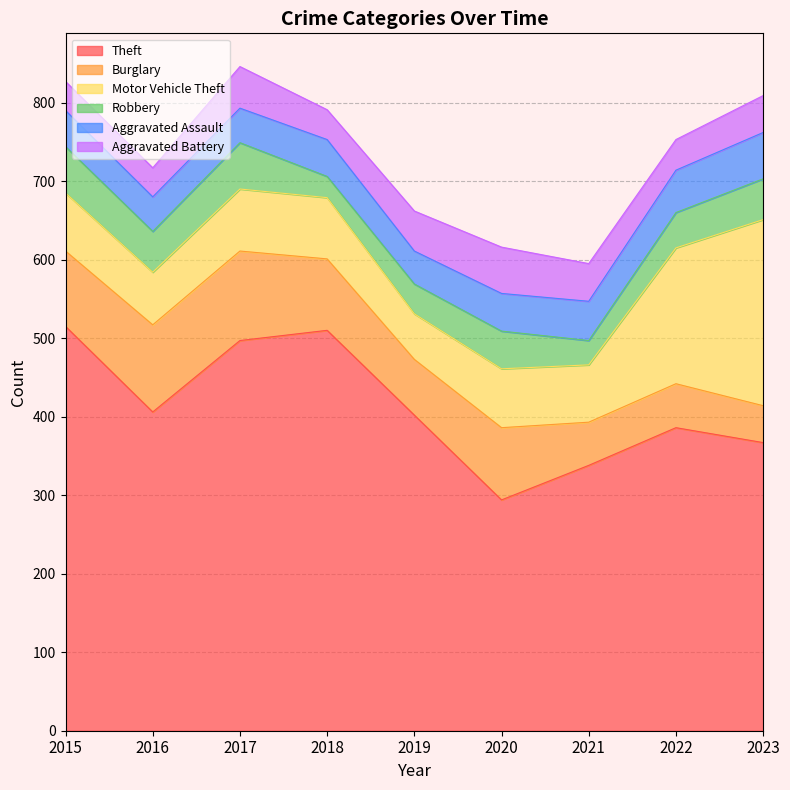

Rank the categories by Aggravated Battery value from lowest to highest.

2015, 2016, 2018, 2022, 2023, 2021, 2019, 2017, 2020